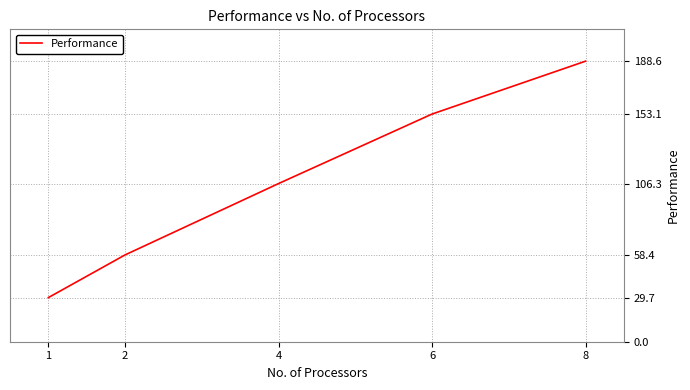

Between 1 and 8, which is larger?

8